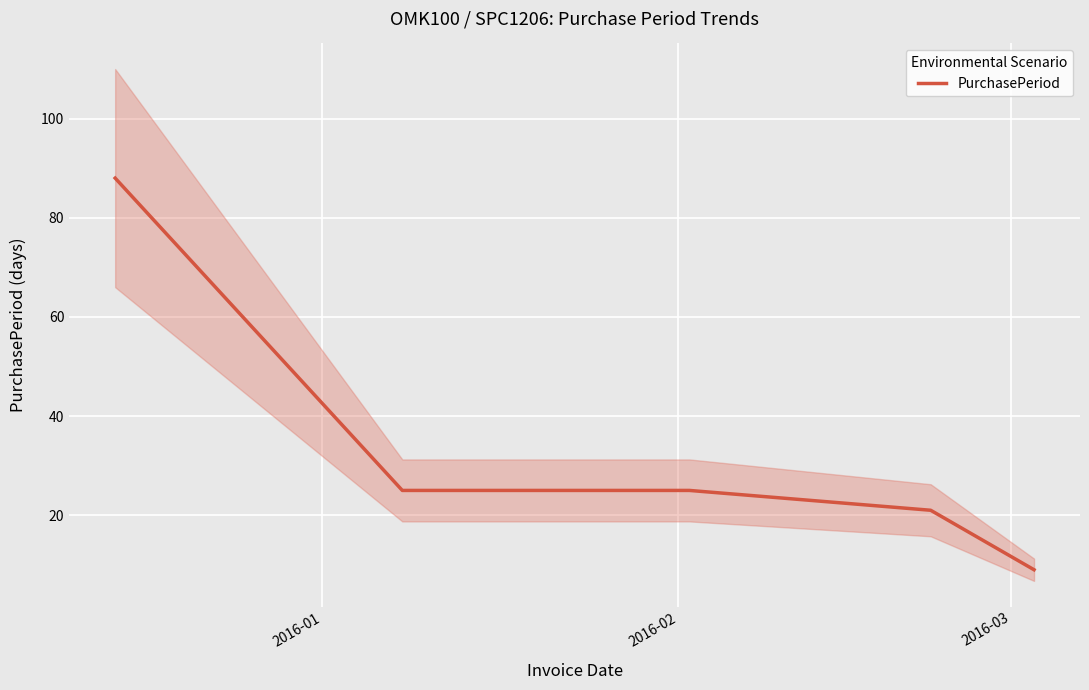

What is the lowest value of the PurchasePeriod series?

9